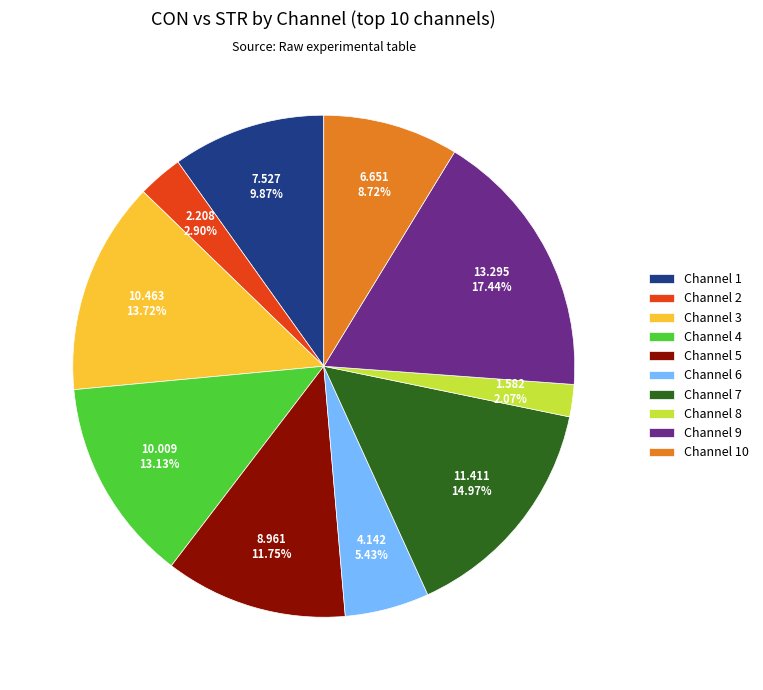

What is the largest slice in the pie chart?

Channel 9